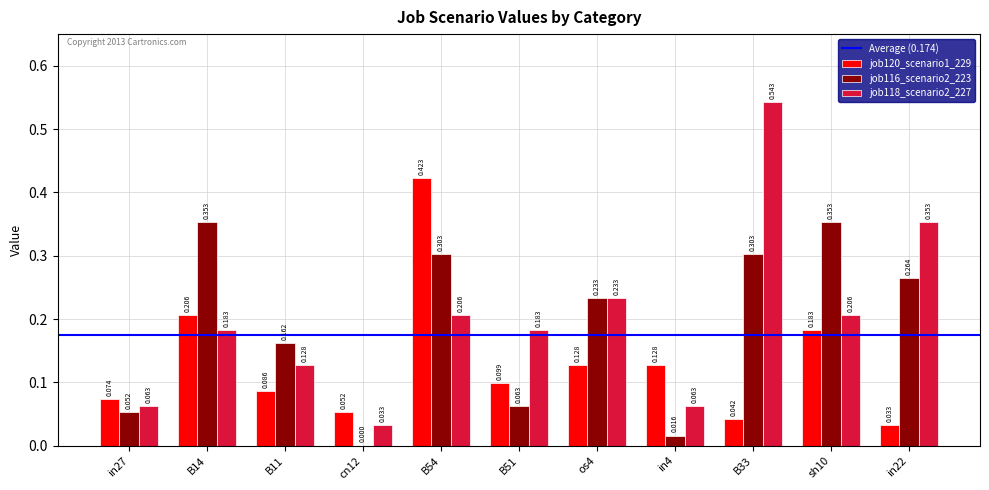

Is the value of job118_scenario2_227 at B33 greater than the value of job120_scenario1_229 at B11?

Yes